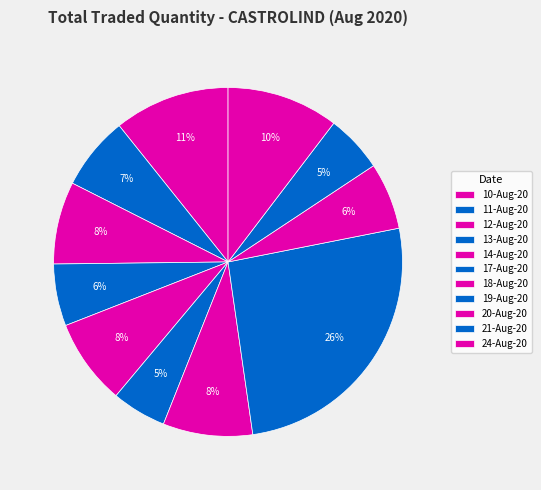

What is the smallest slice in the pie chart?

17-Aug-20